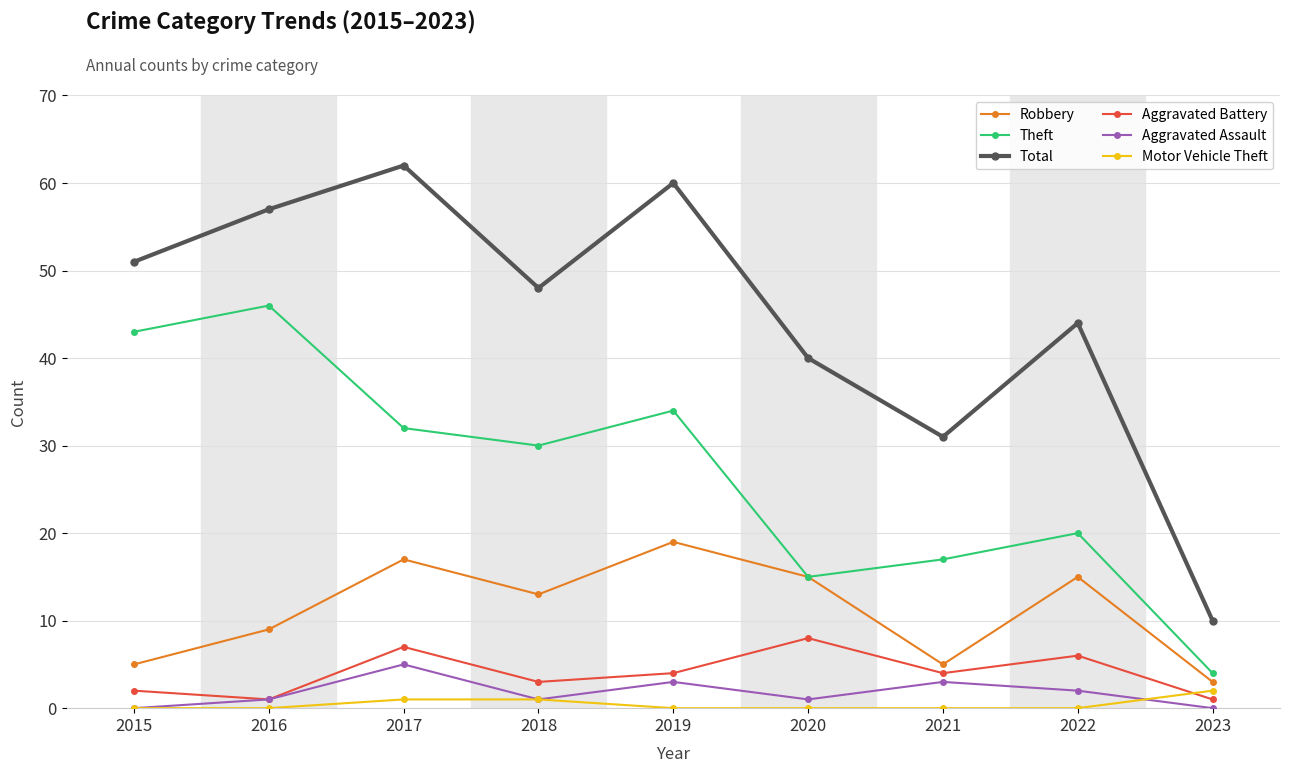

True or false: Aggravated Battery has a value of 1 at 2021.

False